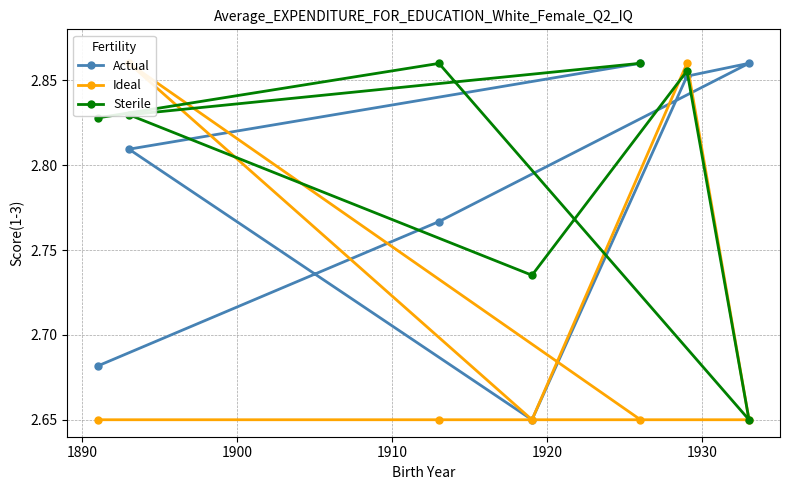

List the series in order of their peak value, highest first.

Actual, Ideal, Sterile